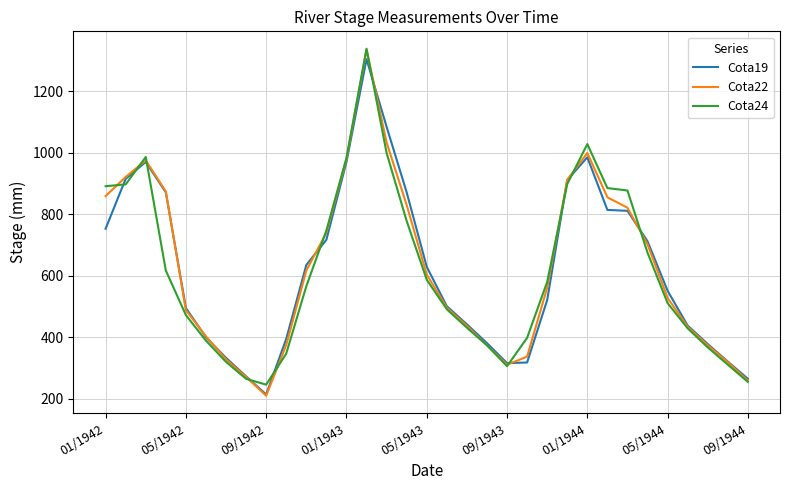

What is the greatest value displayed?

1338